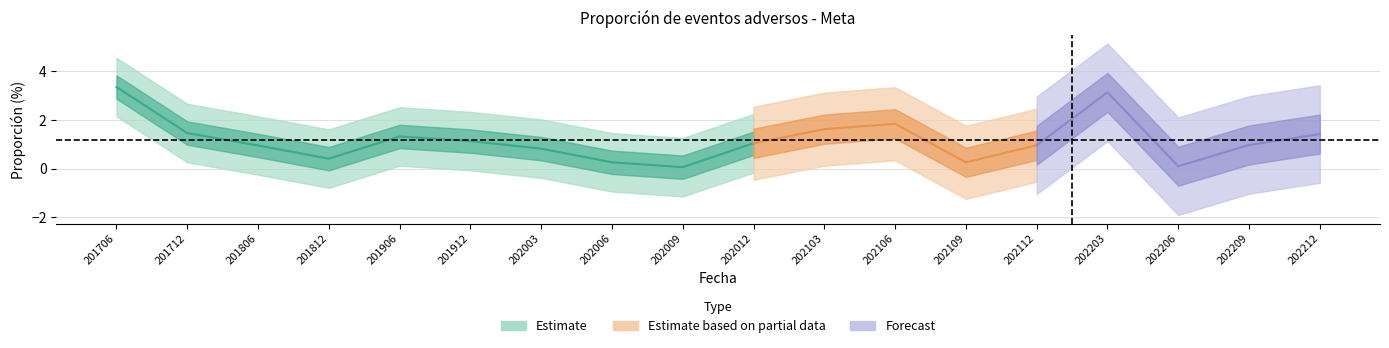

True or false: the data shows 1.6 at 202103.

True